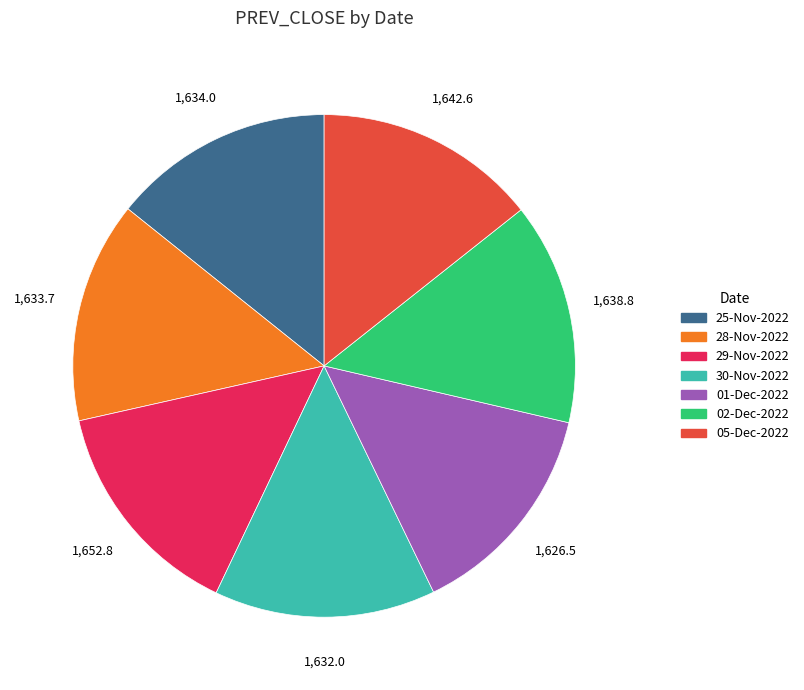

Approximately how many times larger is the value at 02-Dec-2022 compared to 28-Nov-2022?

1.0